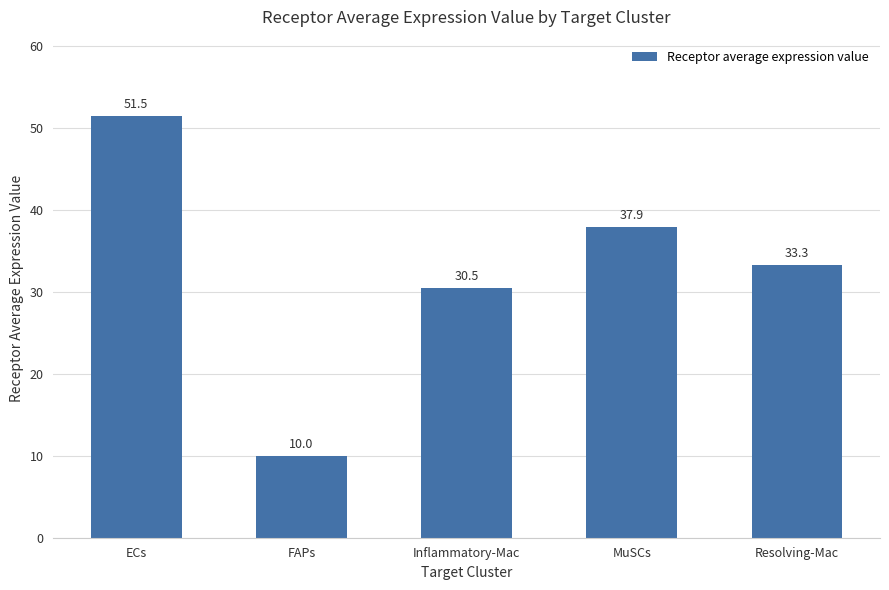

What position from the left is ECs?

1